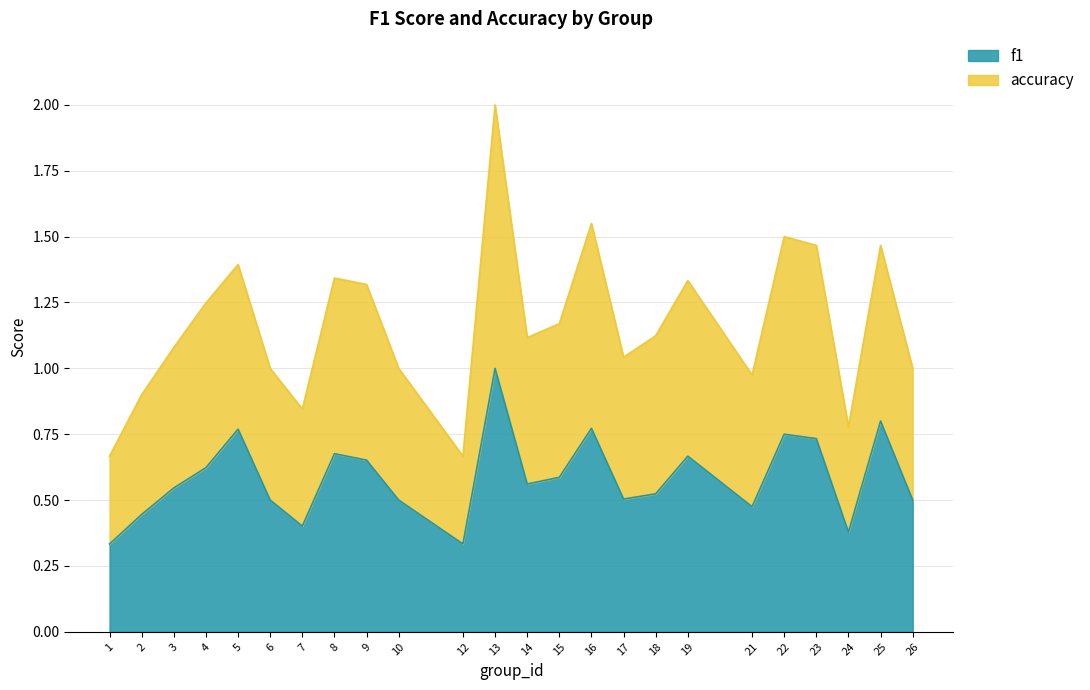

True or false: f1 and accuracy intersect in this chart.

False